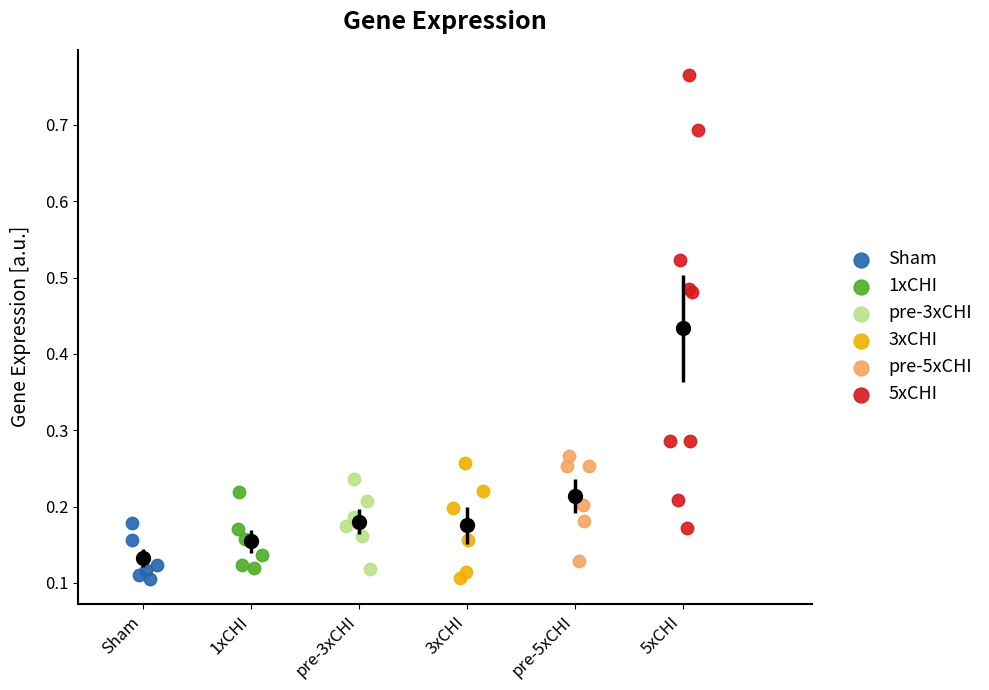

Which series reaches the maximum Y coordinate?

5xCHI